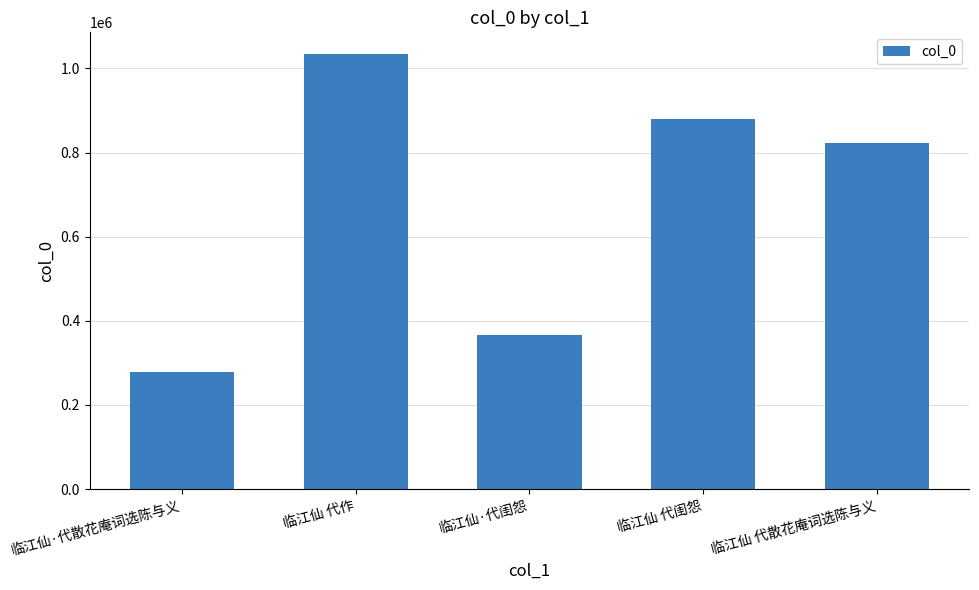

List the labels in order of value, largest first.

临江仙 代作, 临江仙 代闺怨, 临江仙 代散花庵词选陈与义, 临江仙·代闺怨, 临江仙·代散花庵词选陈与义